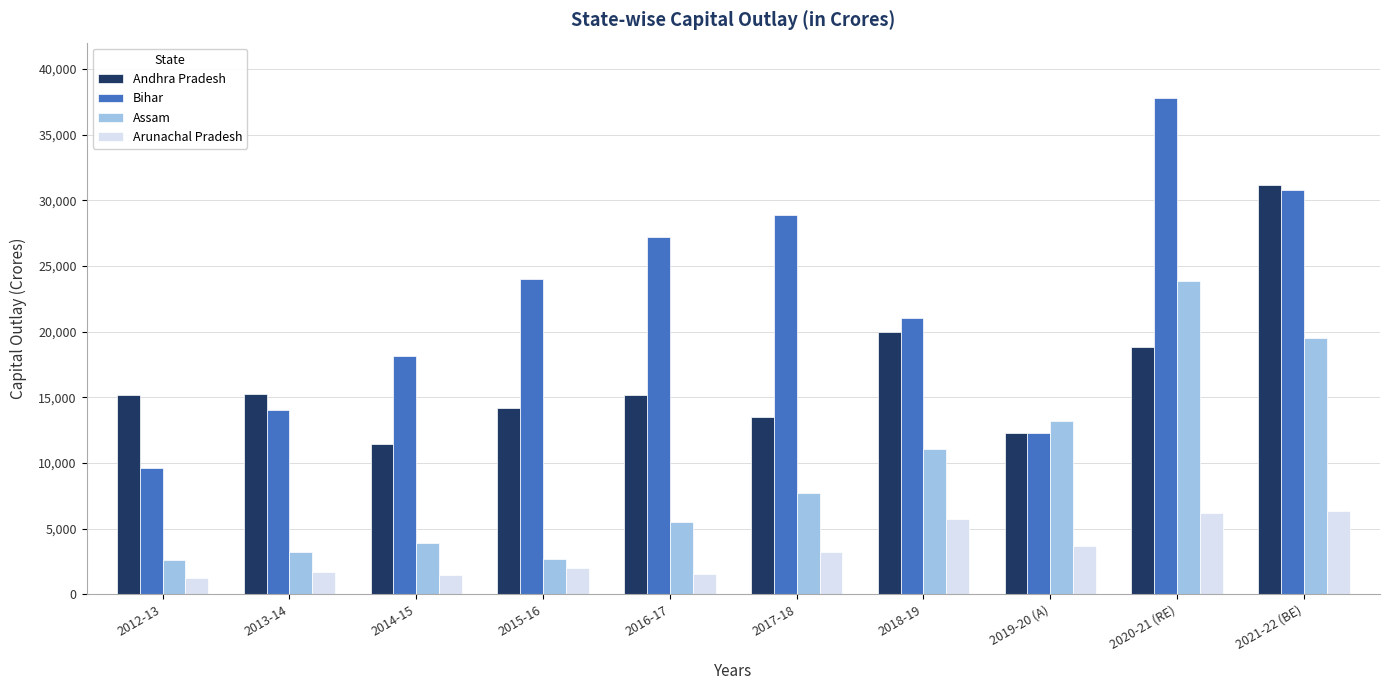

What is the maximum value for Assam?

23838